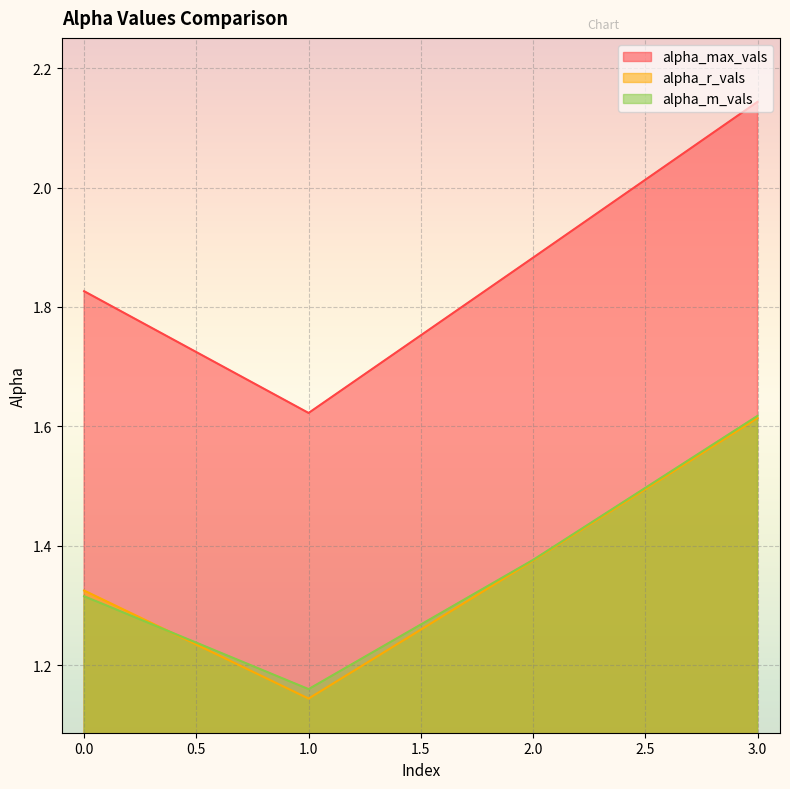

At which category does the chart reach its minimum across all series?

1.0